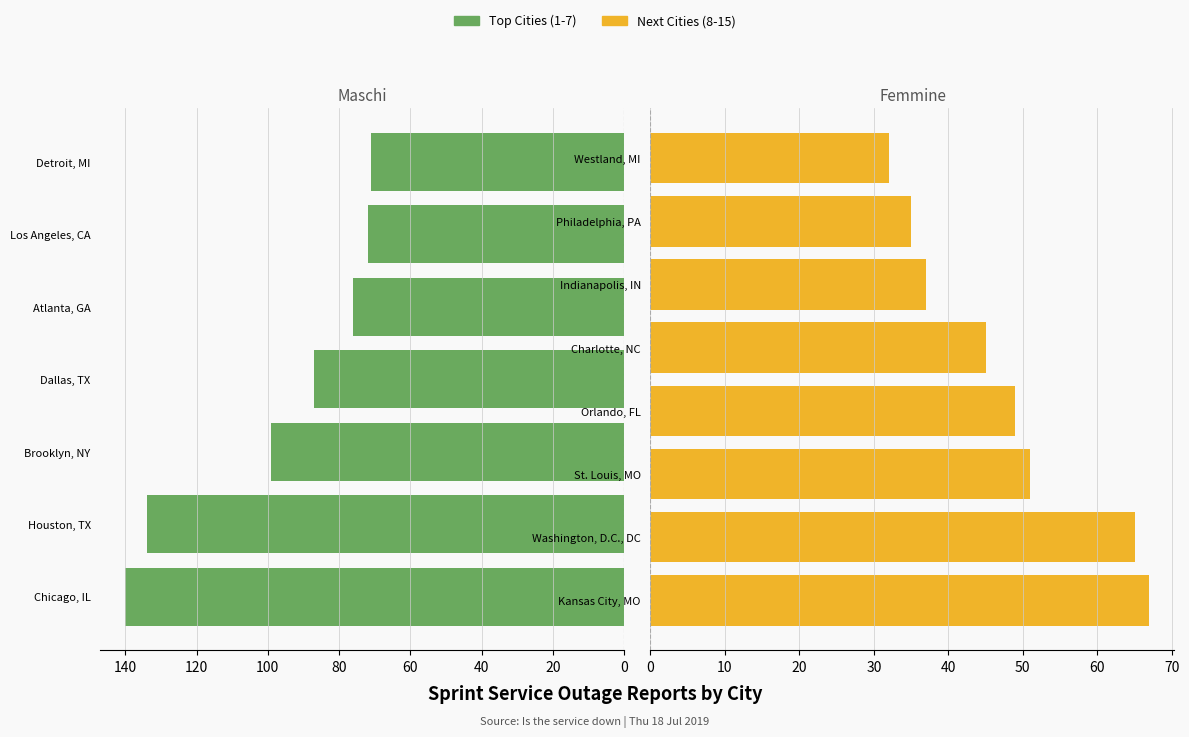

What is the change in value from St. Louis, MO to Orlando, FL?

-2